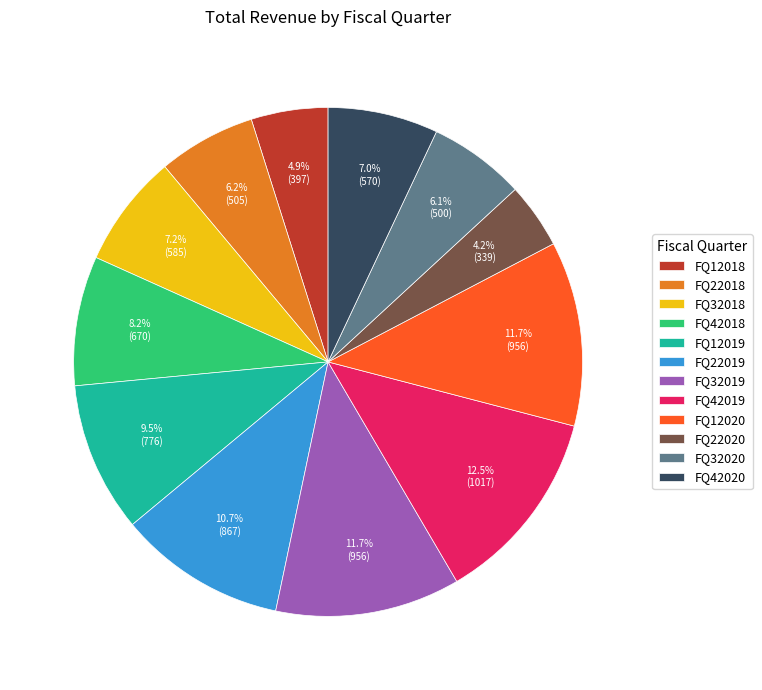

True or false: FQ42020 accounts for 1% of the total.

False